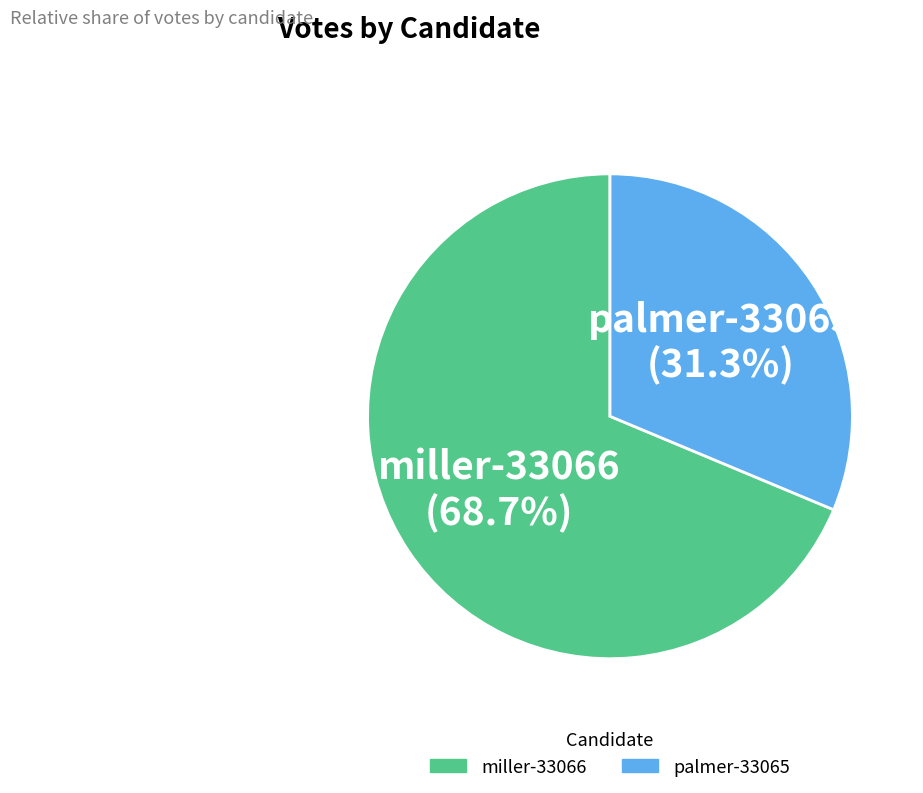

Is the sum of palmer-33065 and miller-33066 greater than half?

Yes